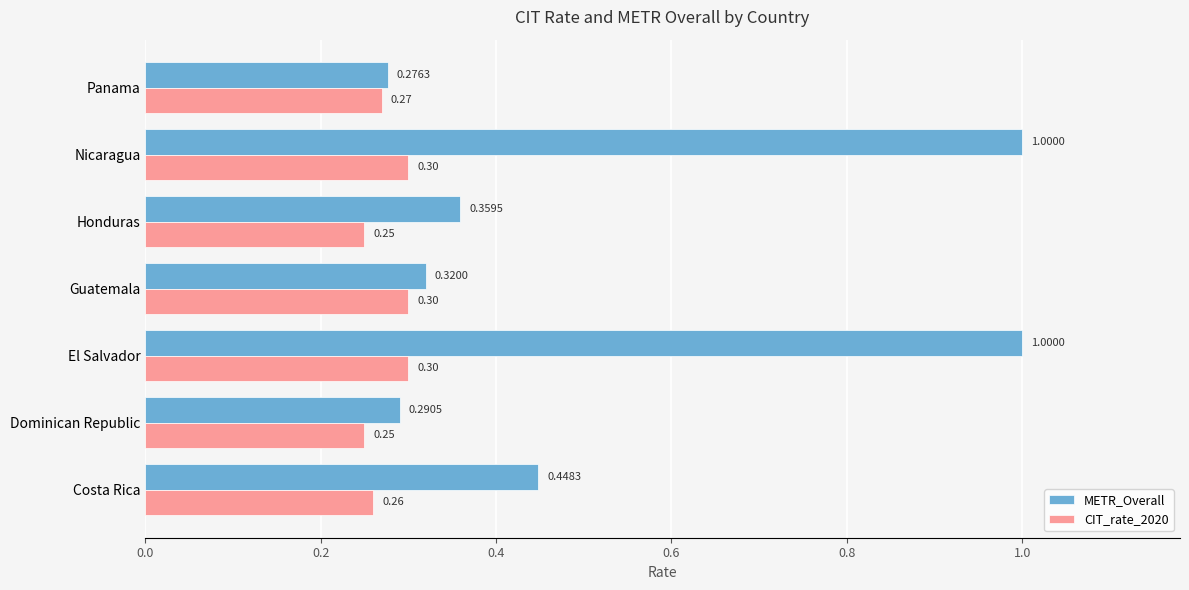

Which series has the widest spread of values?

METR_Overall